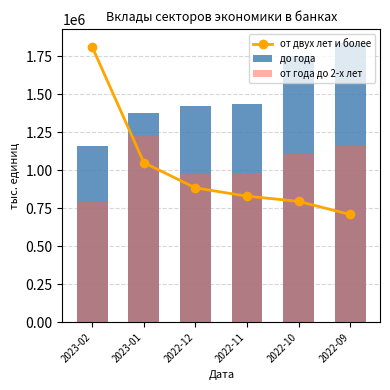

Is the value of до года at 2023-01 greater than the value of от двух лет и более at 2022-11?

Yes